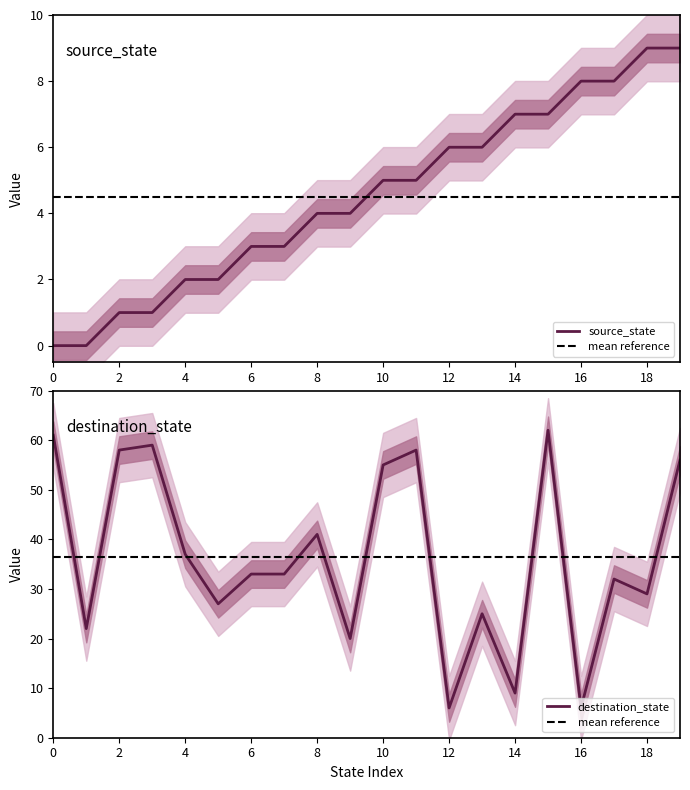

What is the average value of the source_state series?

4